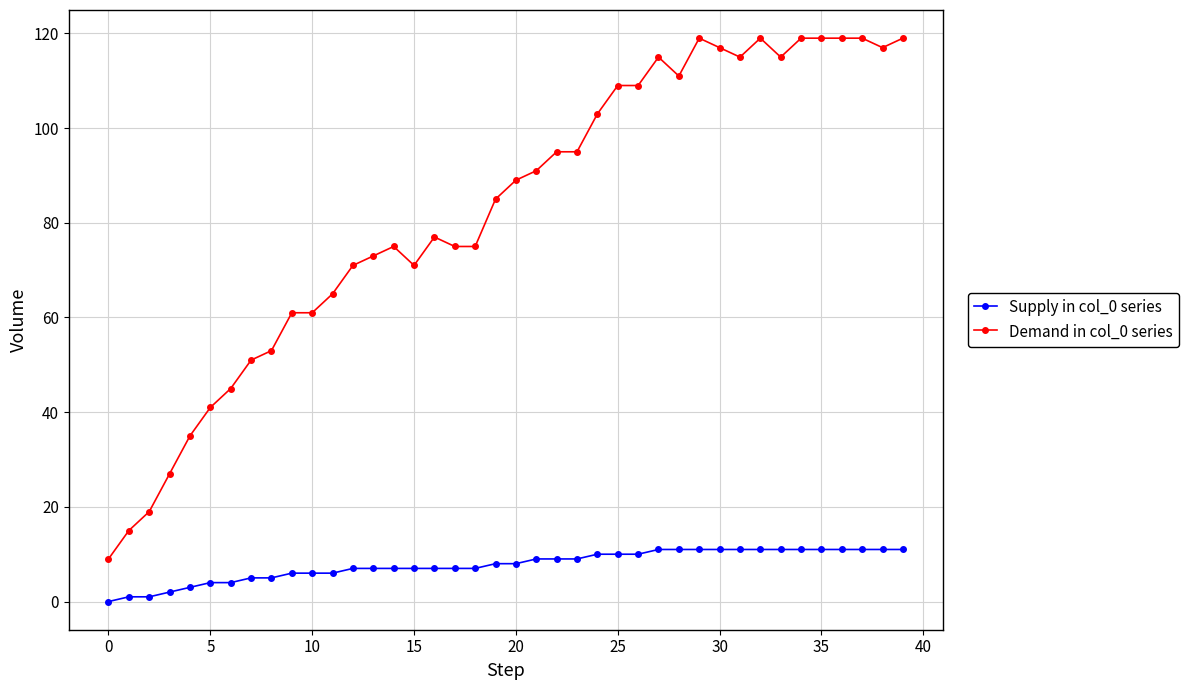

True or false: Supply in col_0 series and Demand in col_0 series cross at least once.

False